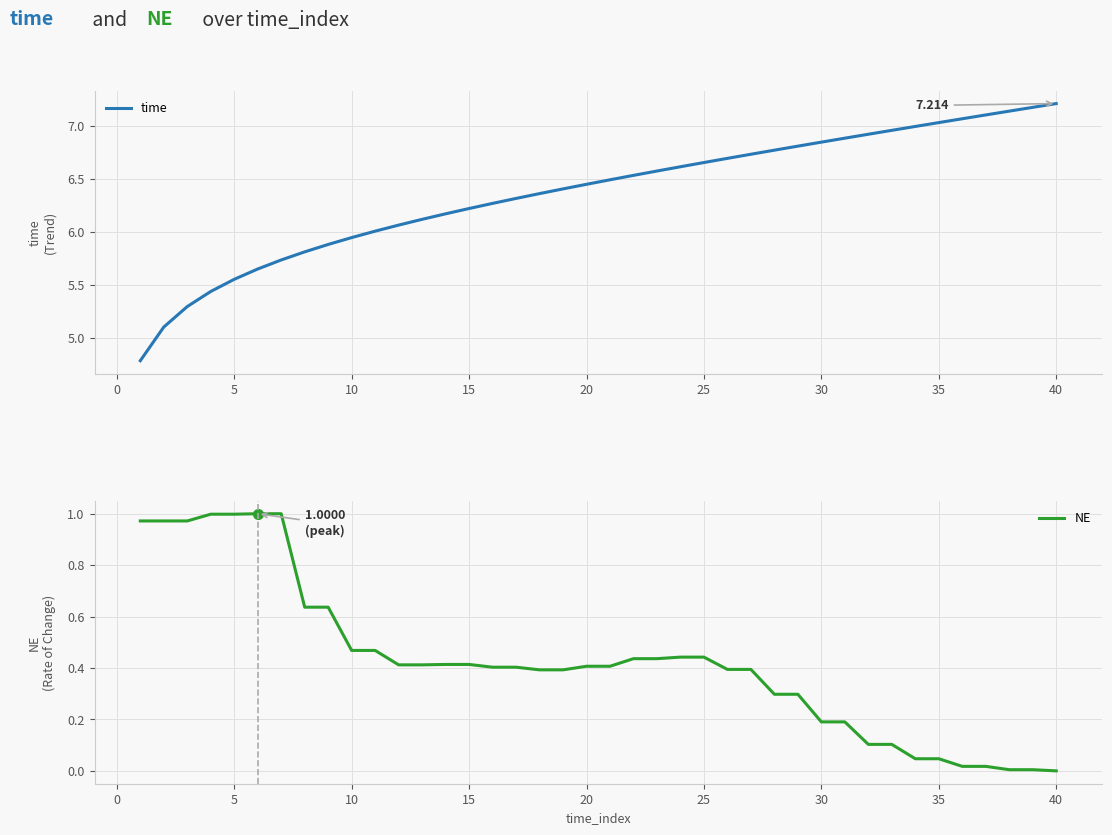

What are all the series names shown in the legend?

time, NE